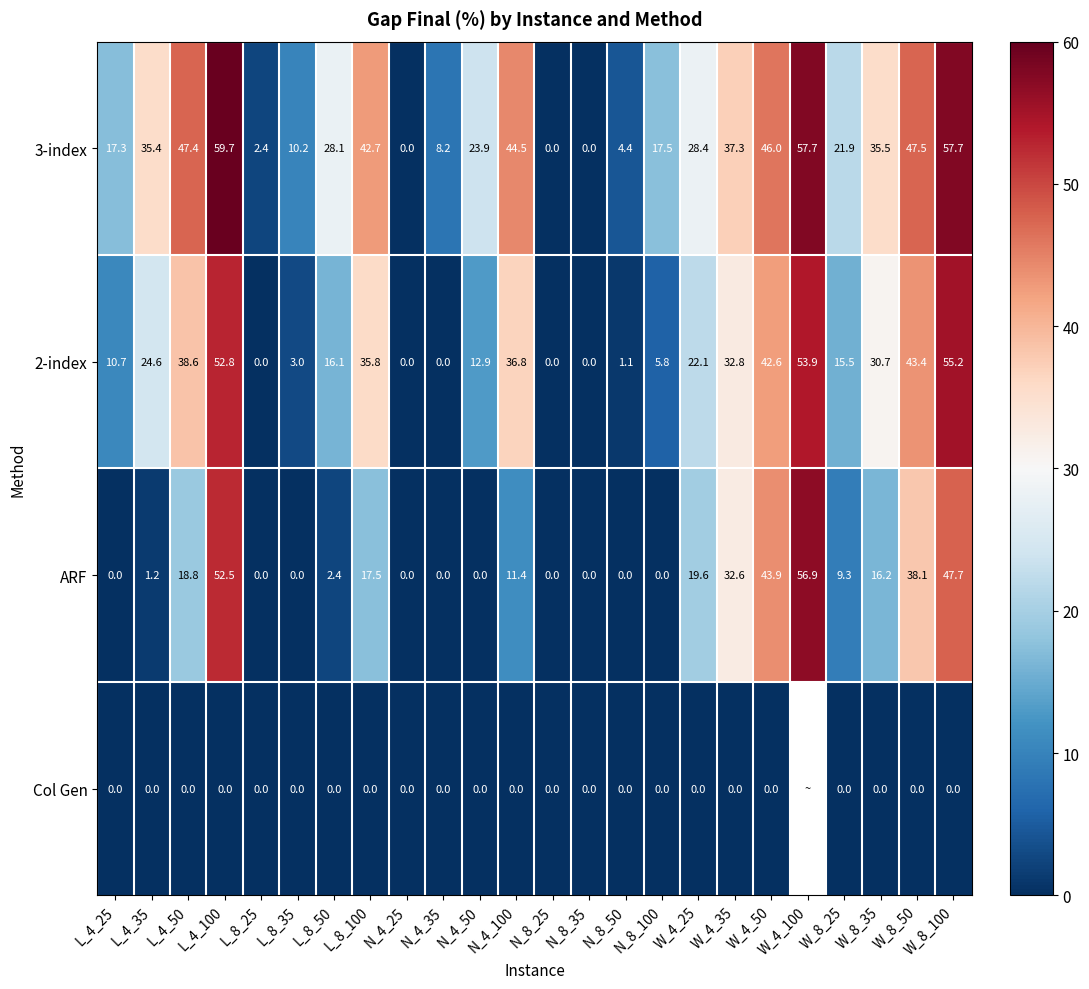

Where does the 3-index series first go above 28?

L_4_35